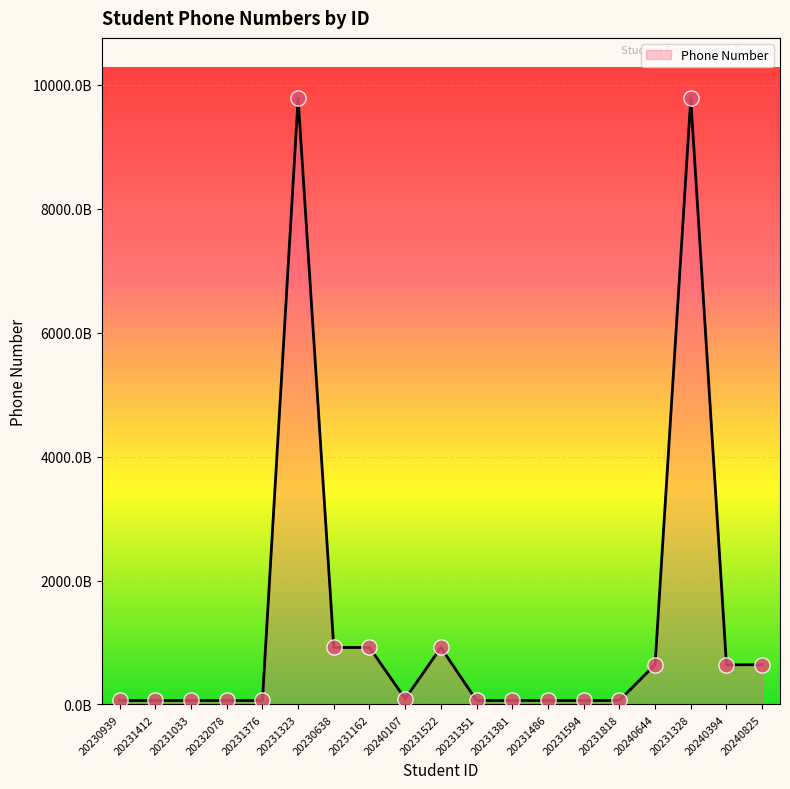

Between 20231412 and 20230638, which is larger?

20230638